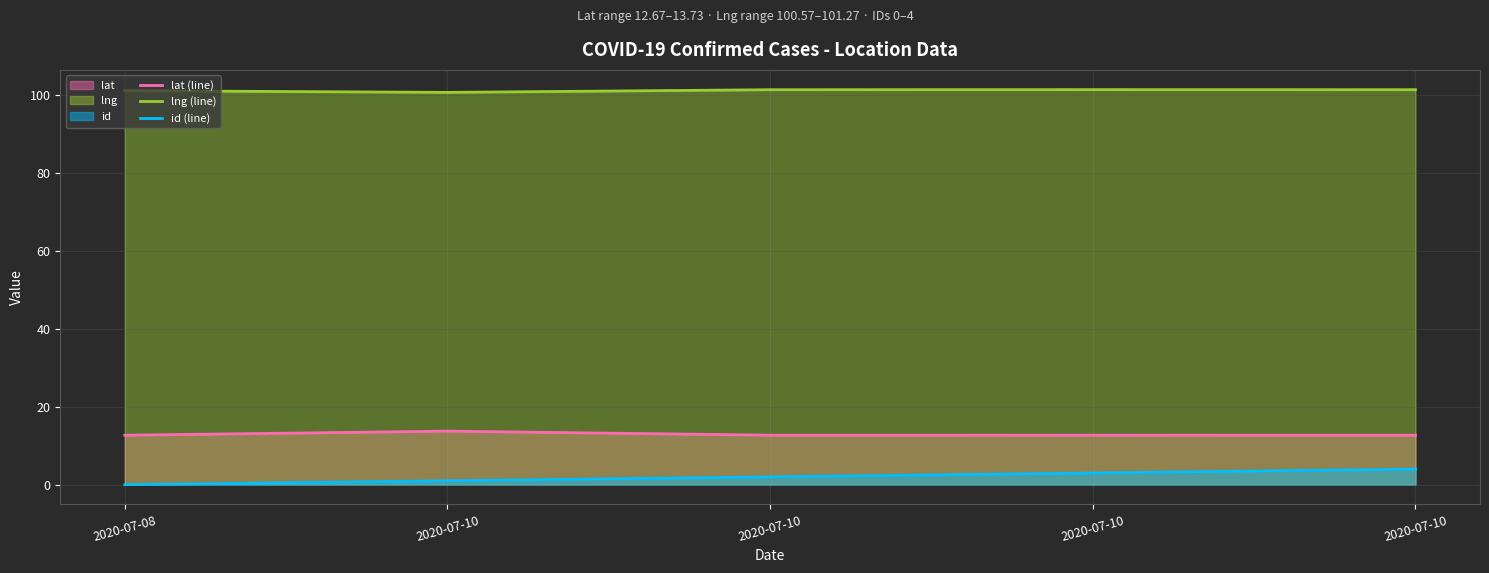

Which series has the widest spread of values?

id (line)